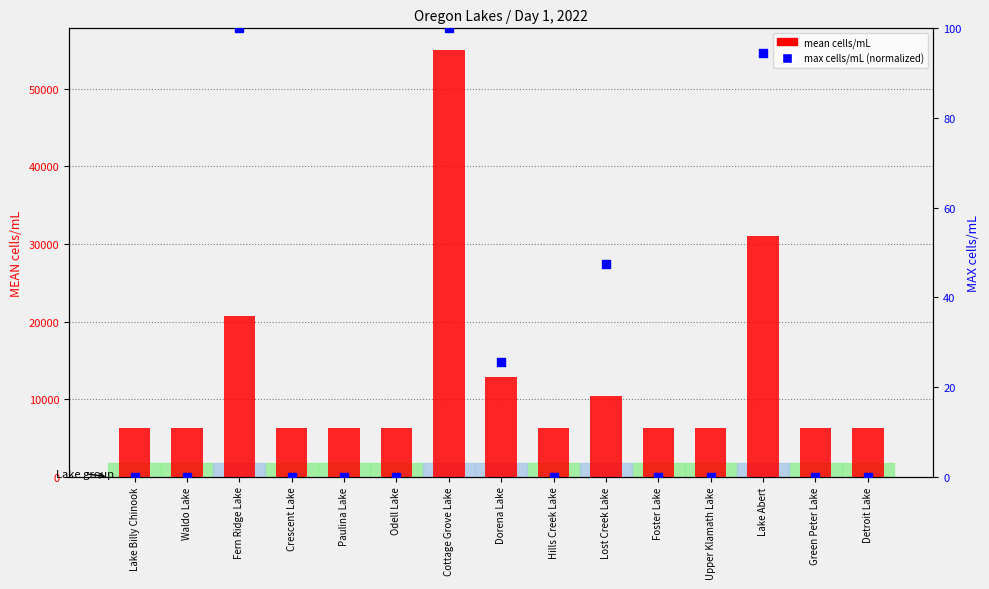

Which series contains the lowest Y value?

max cells/mL (normalized 0-100)